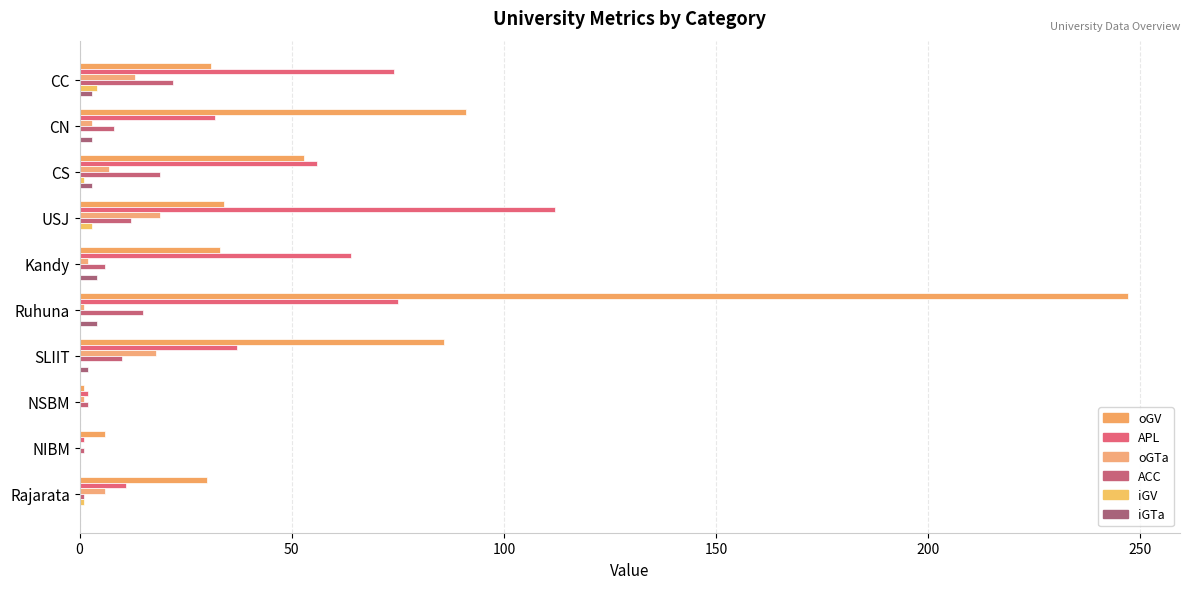

How many iGTa values are between 0 and 3?

8